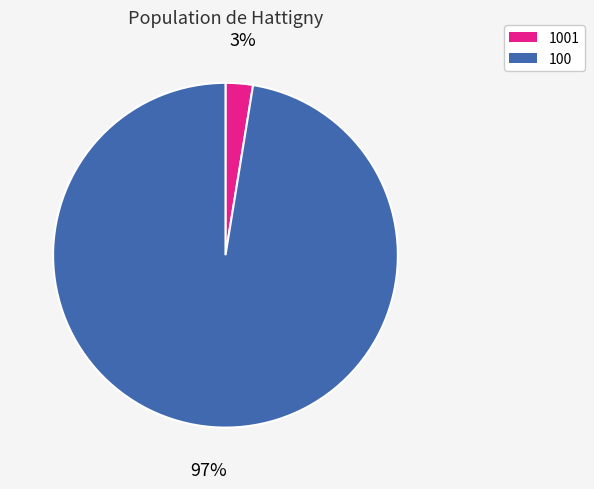

What percentage is the 1001 slice, to the nearest percent?

3%